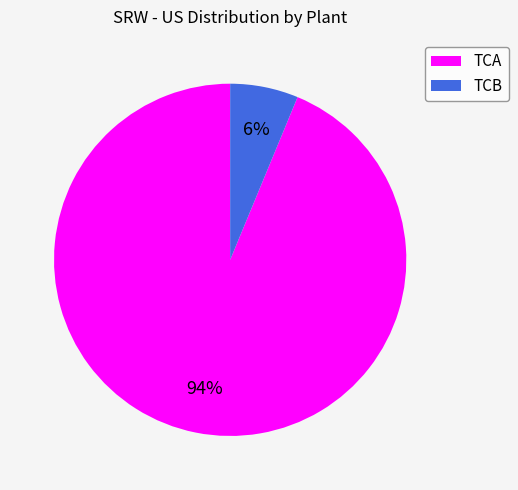

How many slices are in this pie chart?

2